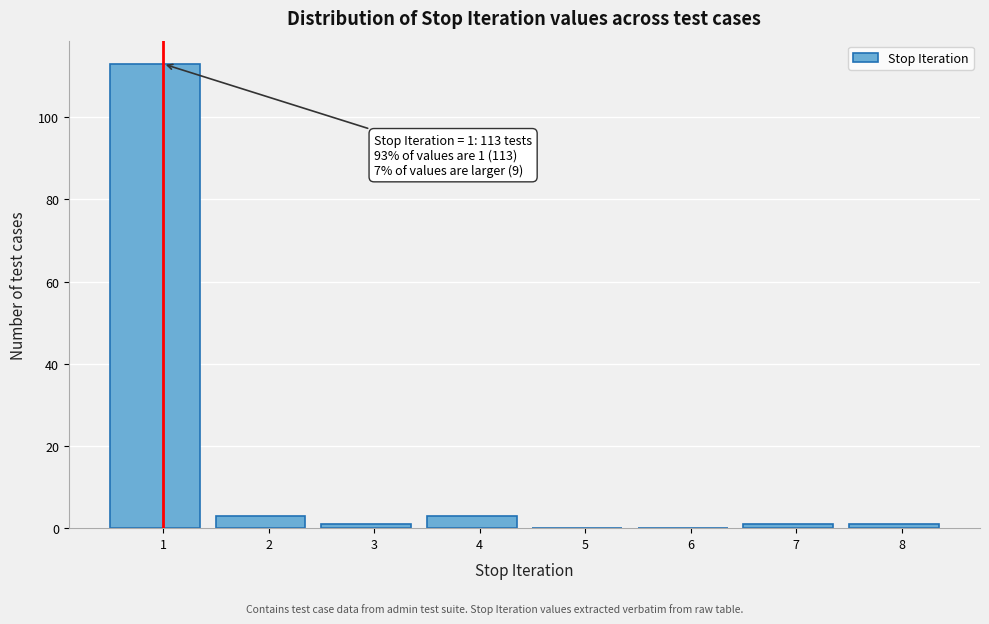

Reading left to right, transcribe all the data shown in this chart.

1=113	2=3	3=1	4=3	5=0	6=0	7=1	8=1